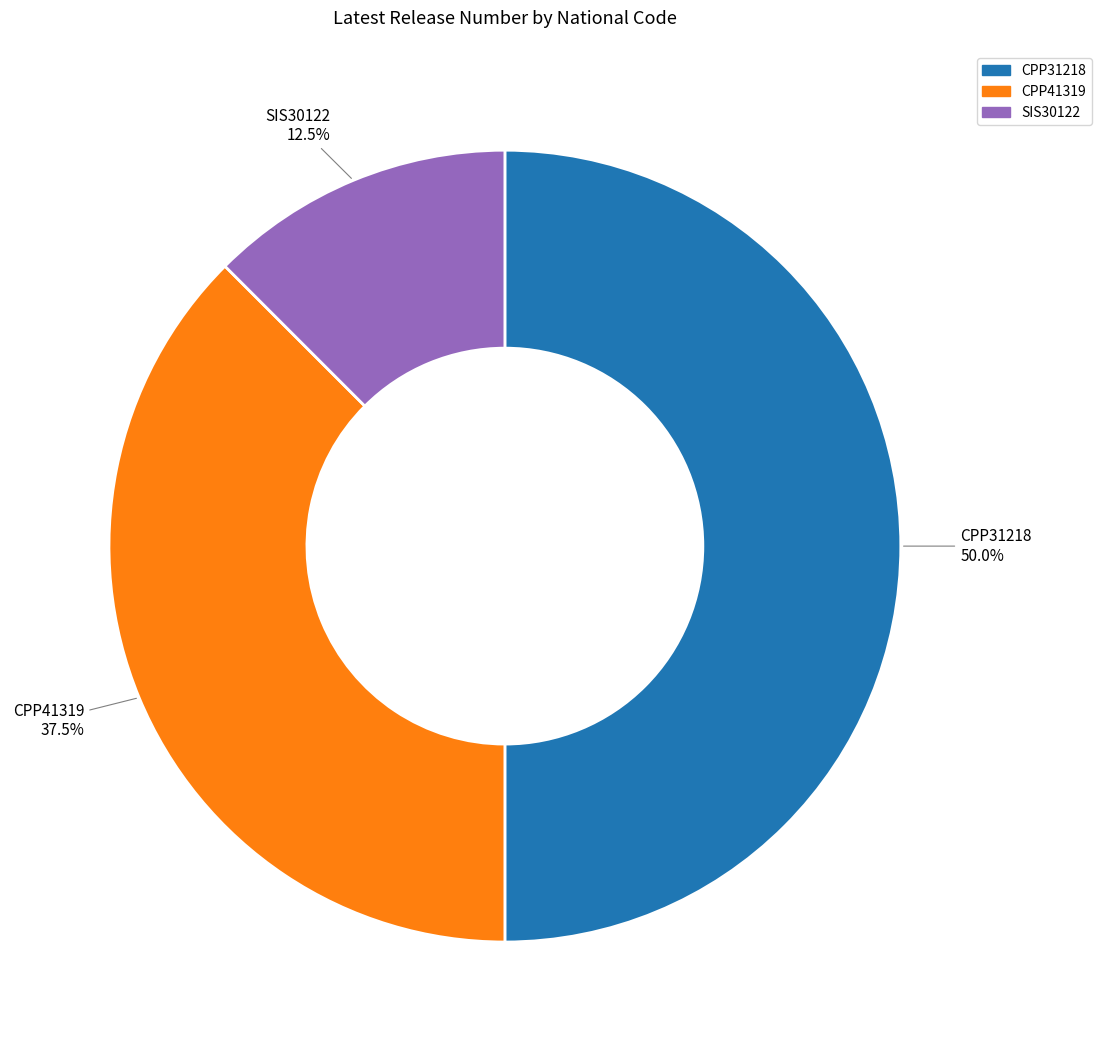

Do SIS30122 and CPP31218 together represent more than half of the pie?

Yes